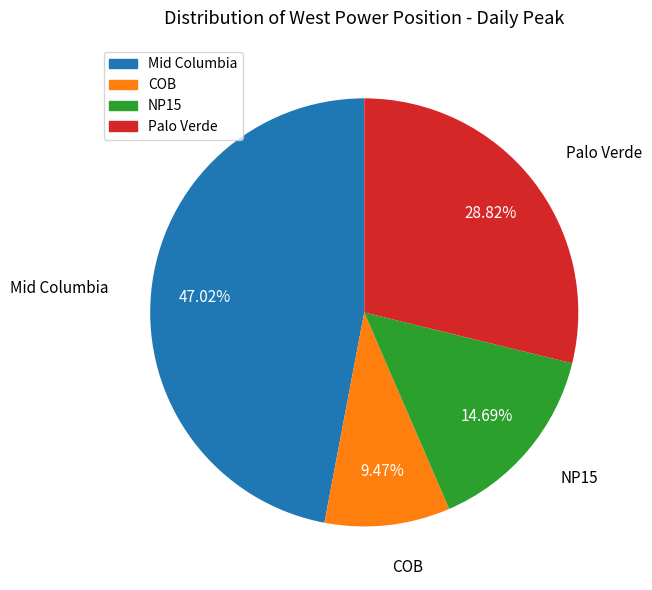

To the nearest percent, what percentage of the pie is Mid Columbia?

47%